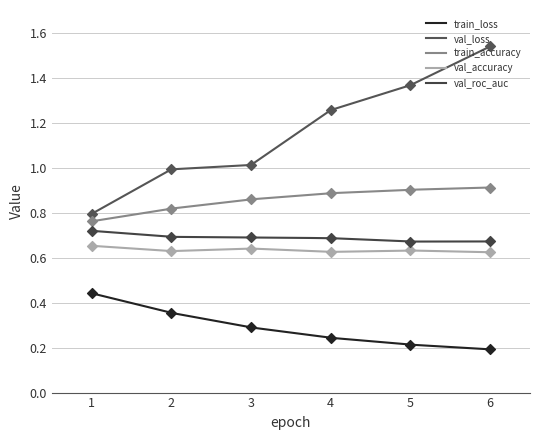

What are all the series names shown in the legend?

train_loss, val_loss, train_accuracy, val_accuracy, val_roc_auc